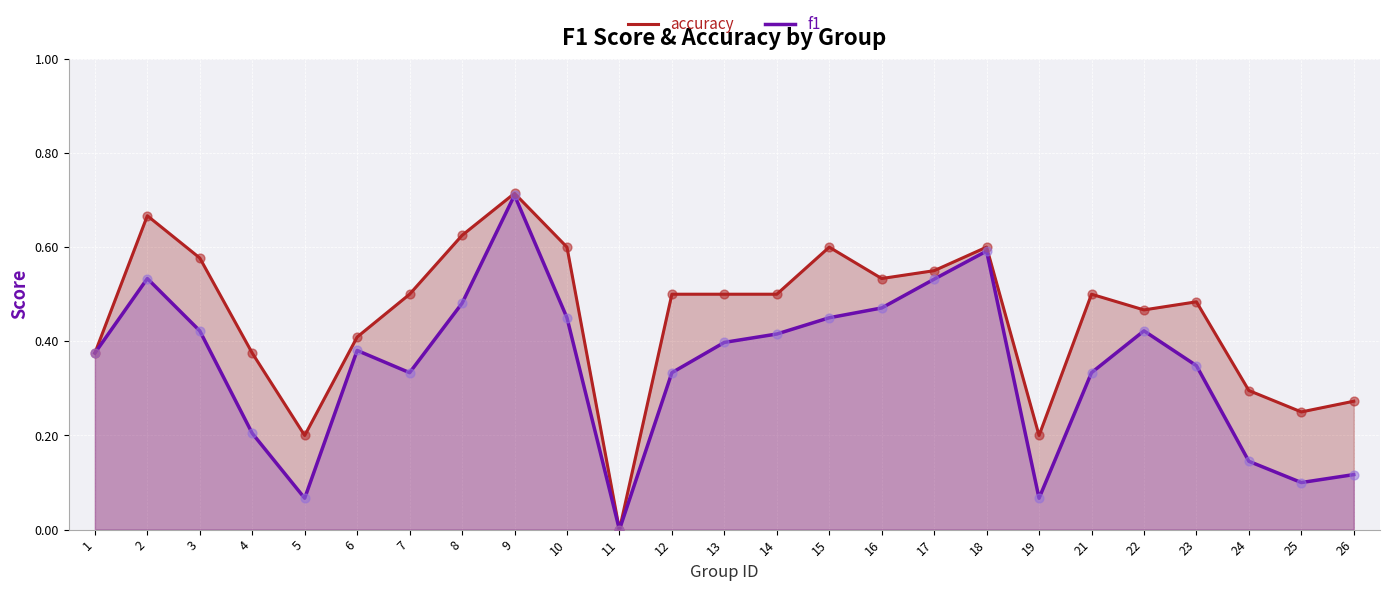

At which category is the sum across all series the highest?

9